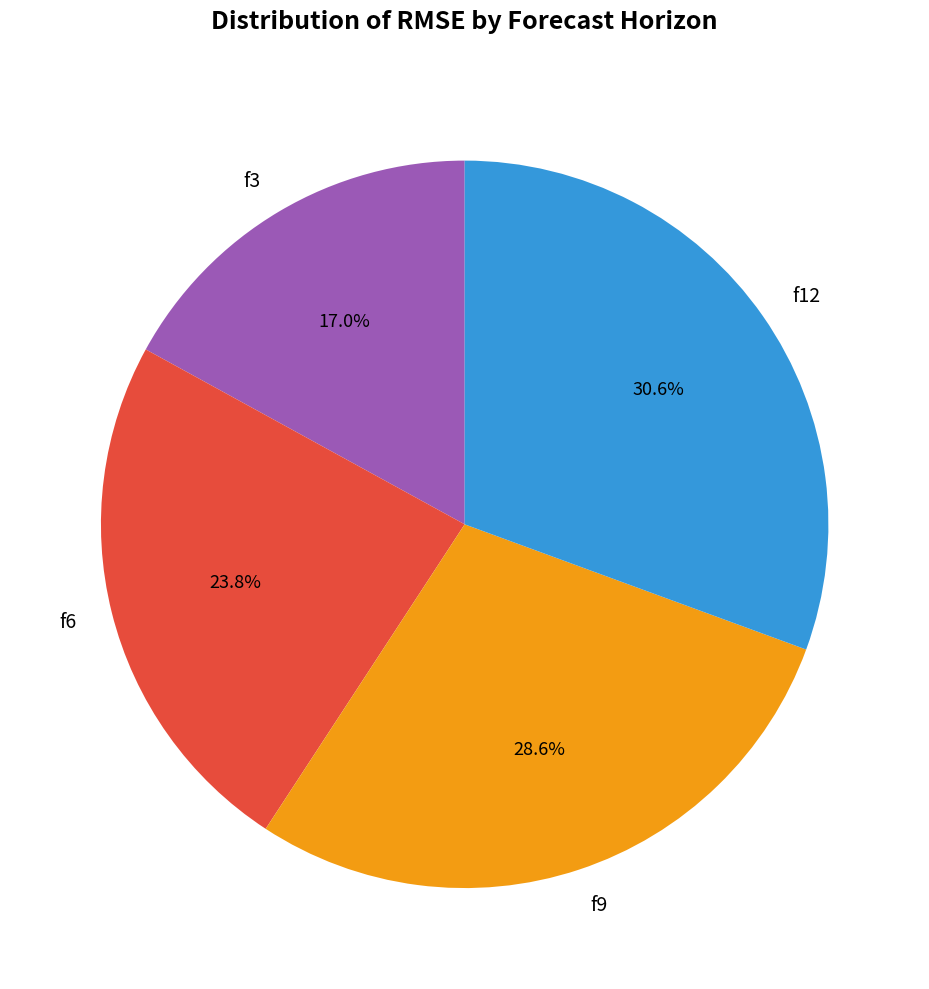

True or false: f12 accounts for 24% of the total.

False